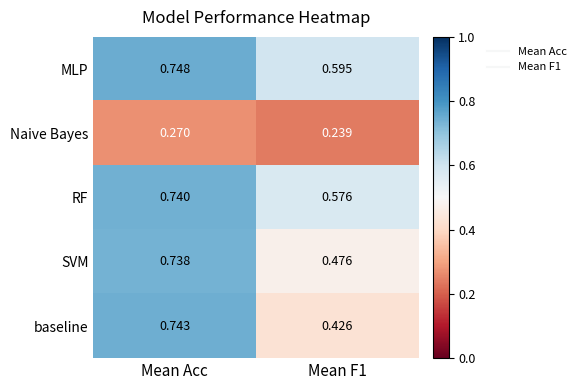

Which label corresponds to the largest value in the chart?

Mean Acc